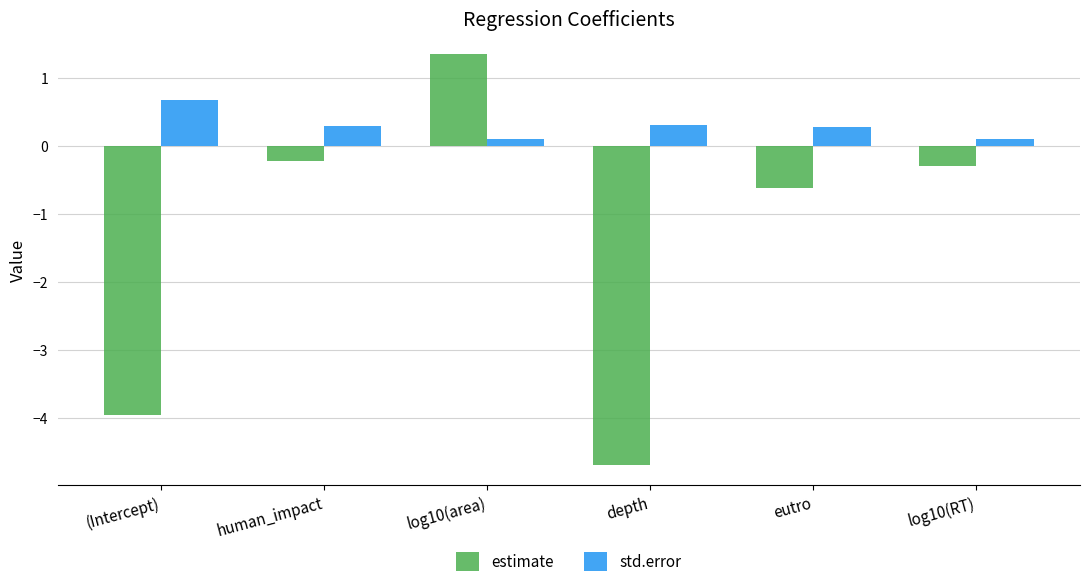

At log10(RT), list the series in order from largest to smallest.

std.error, estimate